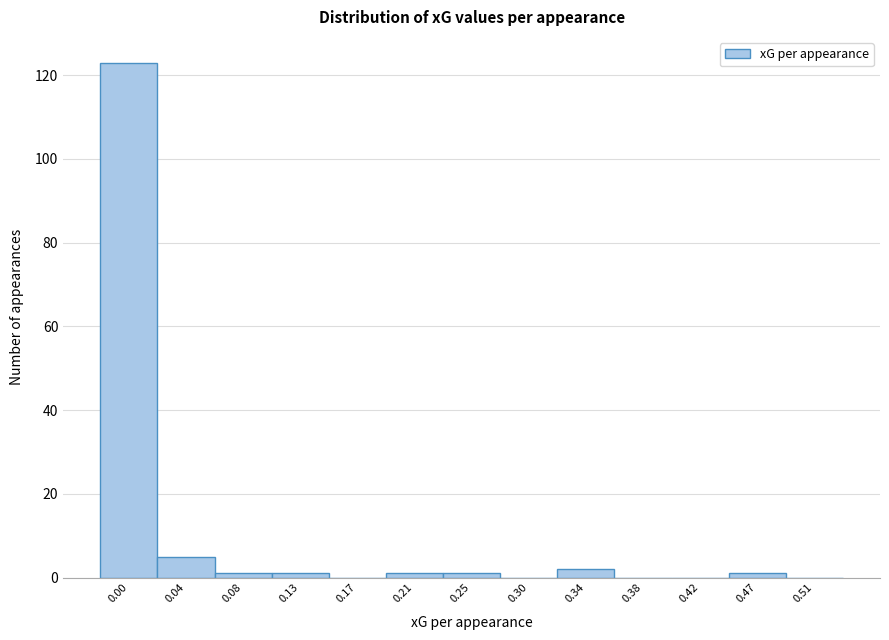

Reading left to right, transcribe all the data shown in this chart.

0.00=123	0.04=5	0.08=1	0.13=1	0.17=0	0.21=1	0.25=1	0.30=0	0.34=2	0.38=0	0.42=0	0.47=1	0.51=0